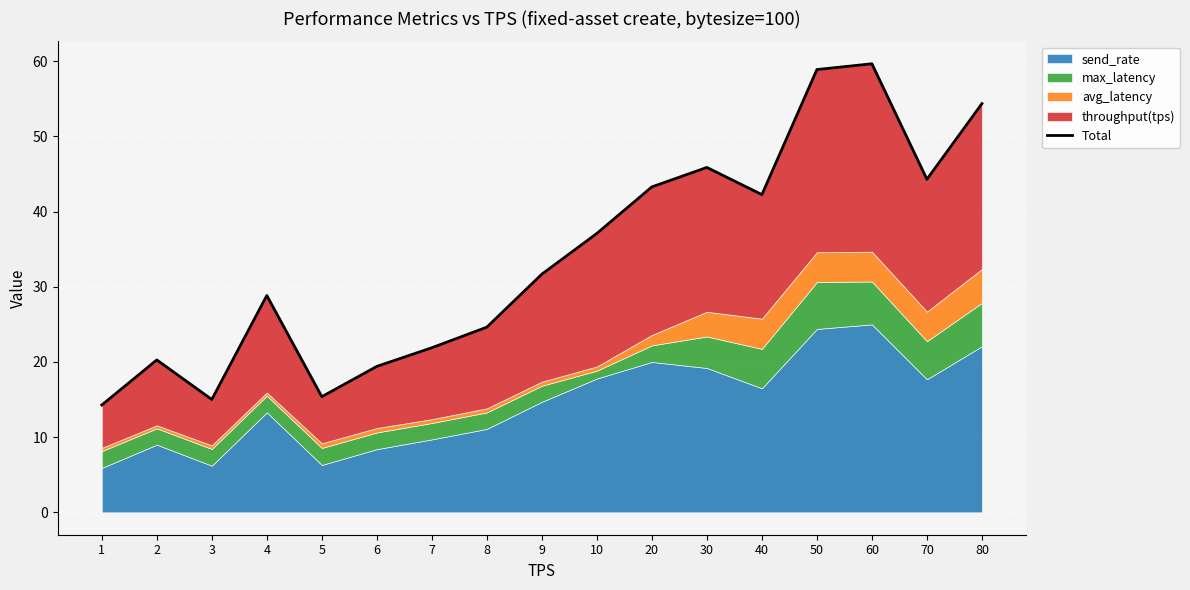

How many lines are shown in the chart?

1